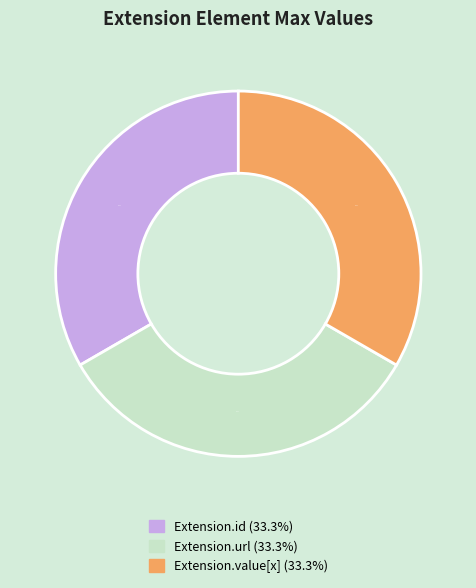

Is there a majority slice in this chart?

No